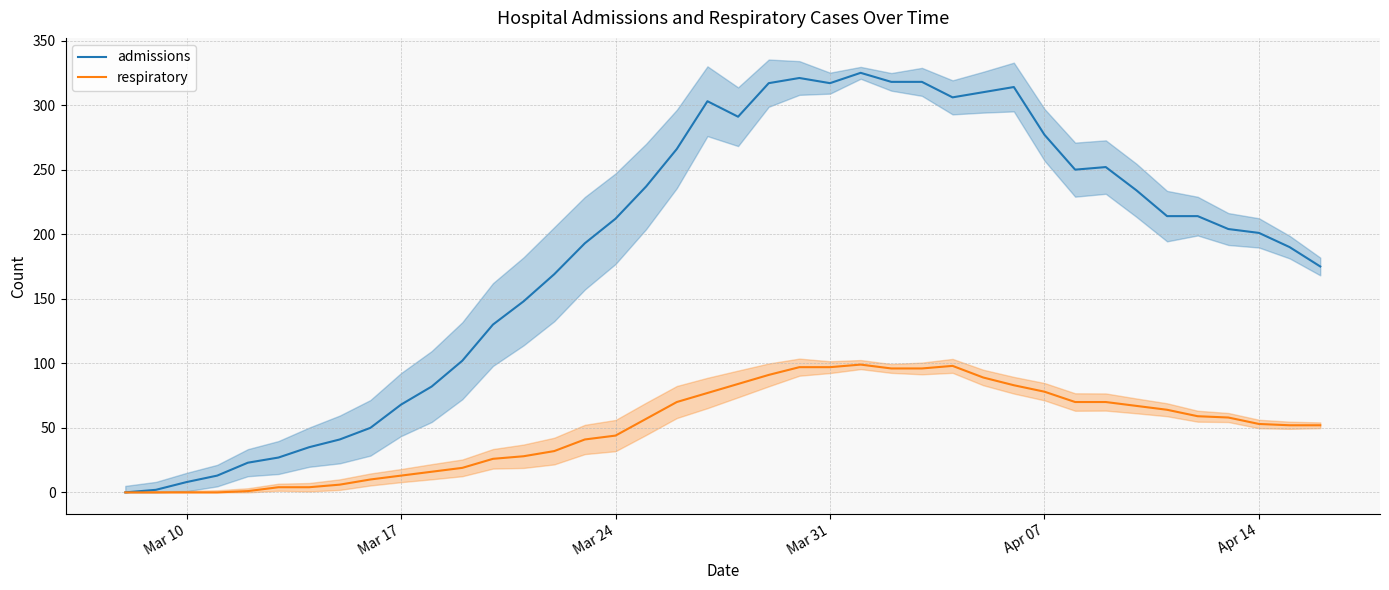

What is the highest value of the respiratory series?

99